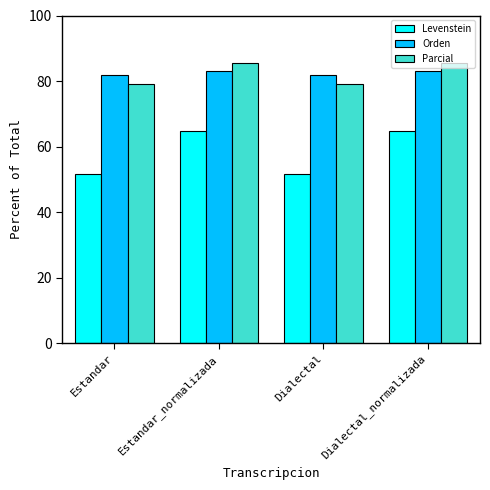

Between Dialectal and Dialectal_normalizada, which series saw the biggest shift?

Levenstein